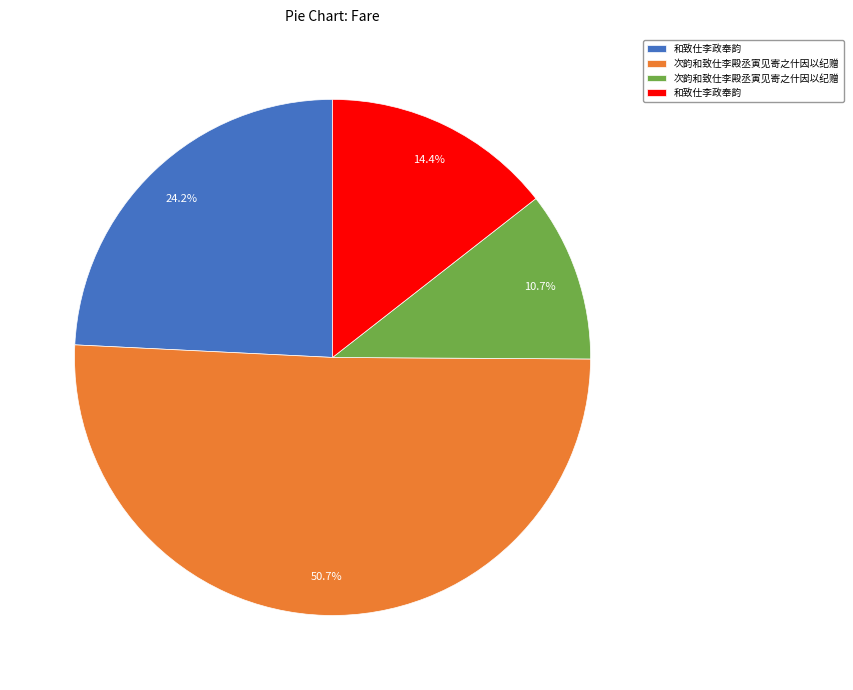

Is there a majority slice in this chart?

Yes